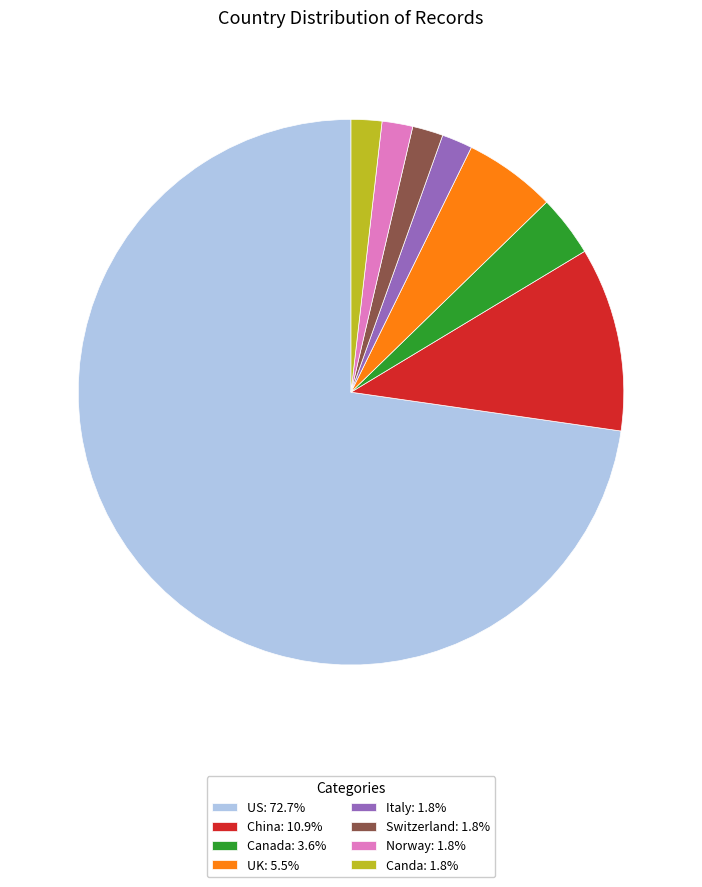

Is the sum of Canda: 1.8% and Italy: 1.8% greater than half?

No